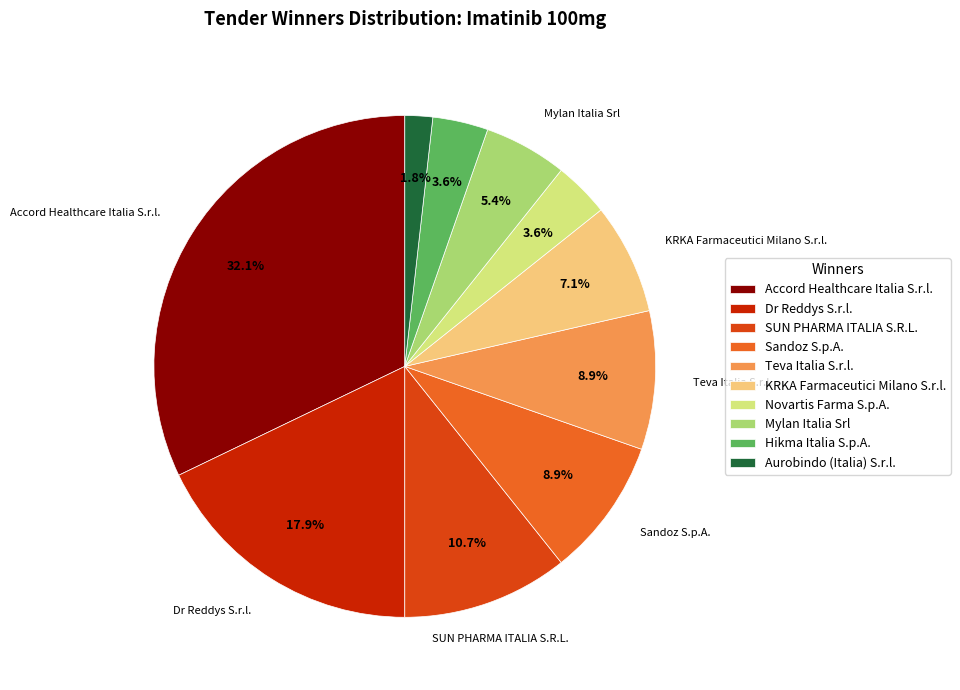

Combined, do Aurobindo (Italia) S.r.l. and Sandoz S.p.A. account for over 50%?

No